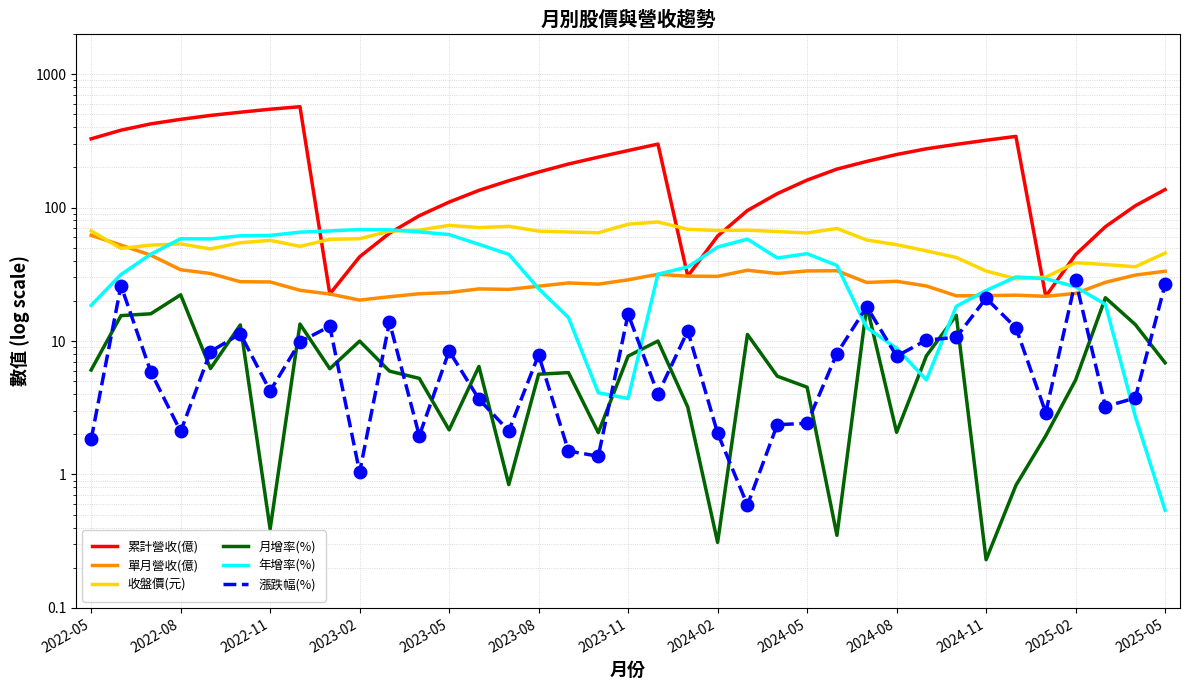

In 單月營收(億), how many points are lower than both neighbors (excluding endpoints)?

8